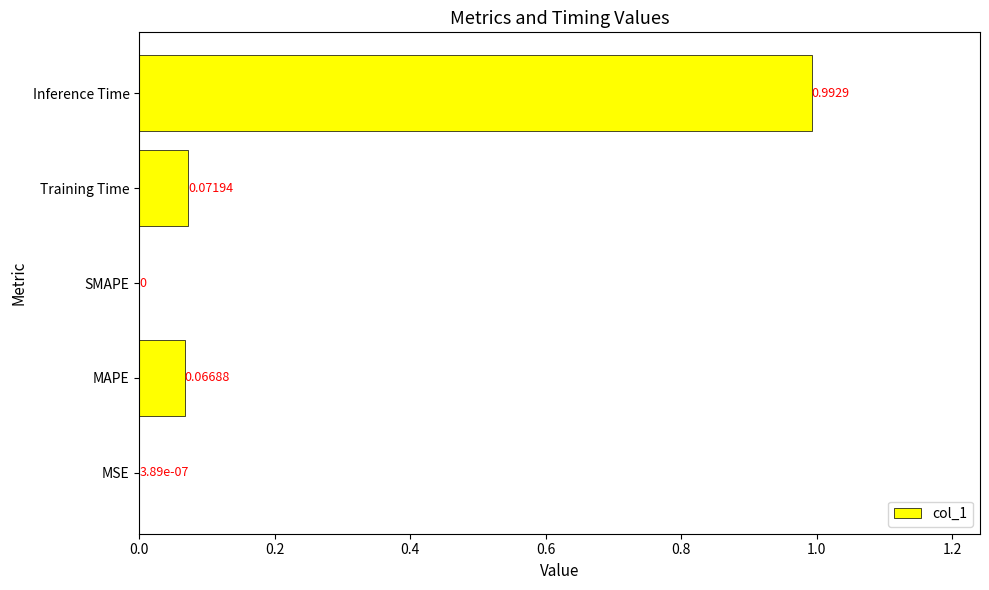

What is the sum of all values?

1.1